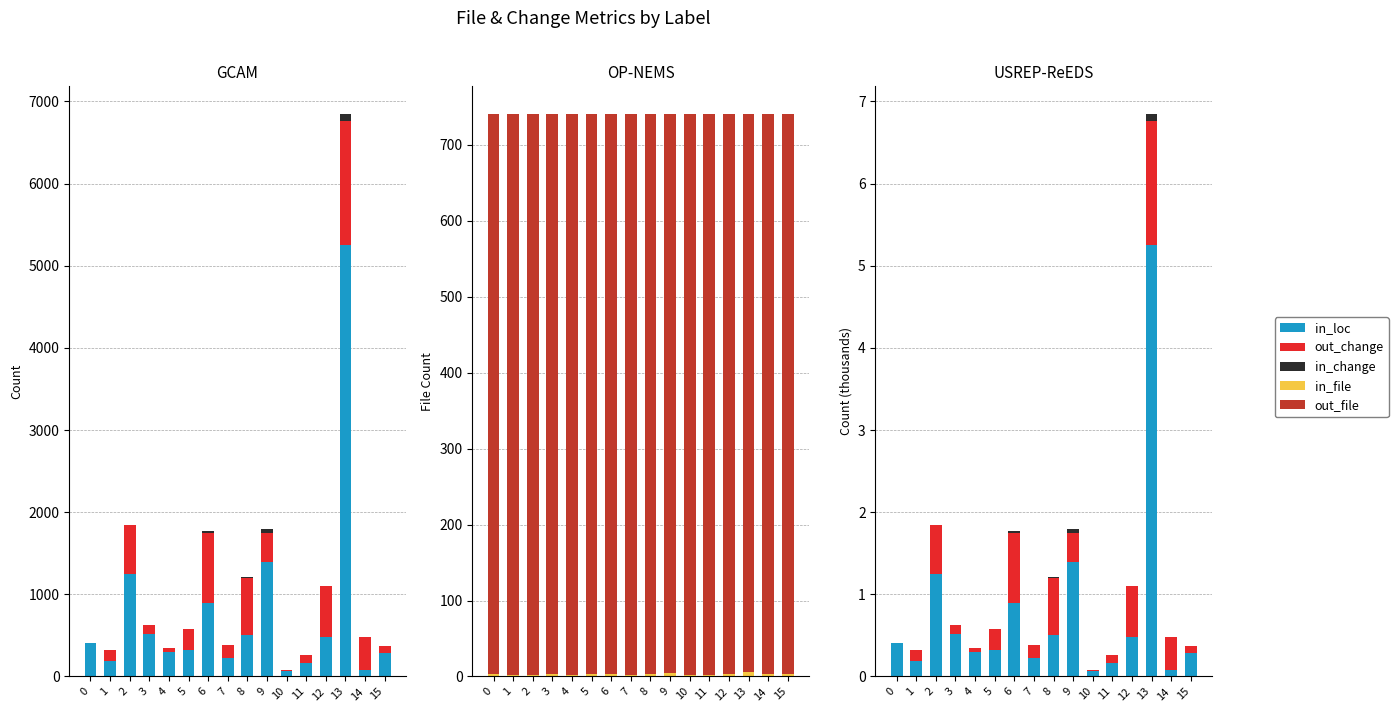

What is the total value across all series at 15?

740.4